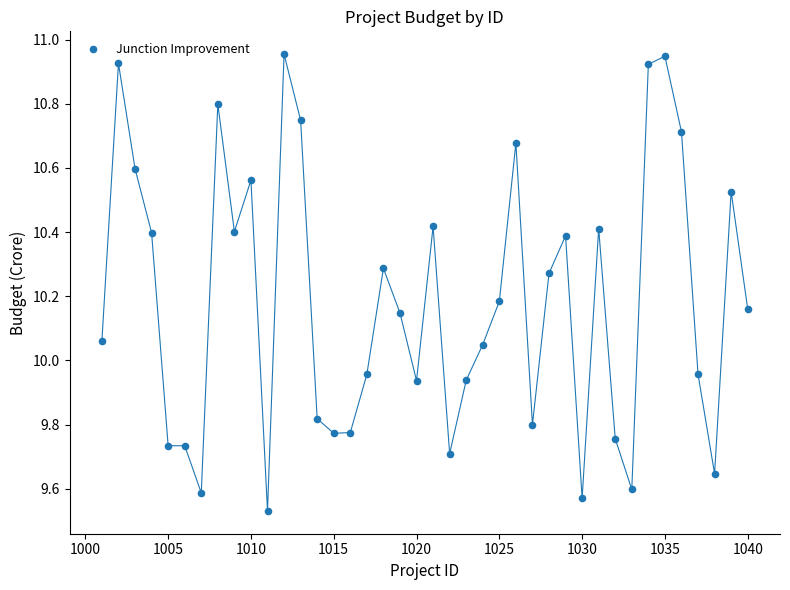

What is the range of Y values (max minus min)?

1.4